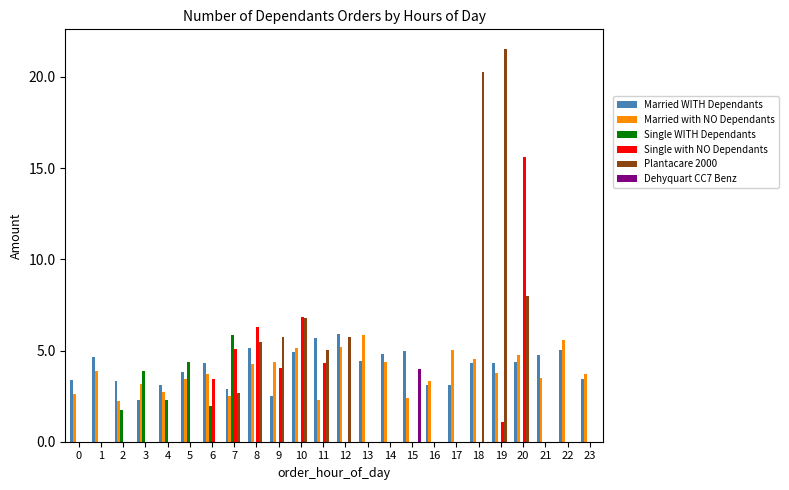

At which category does the chart reach its peak across all series?

19